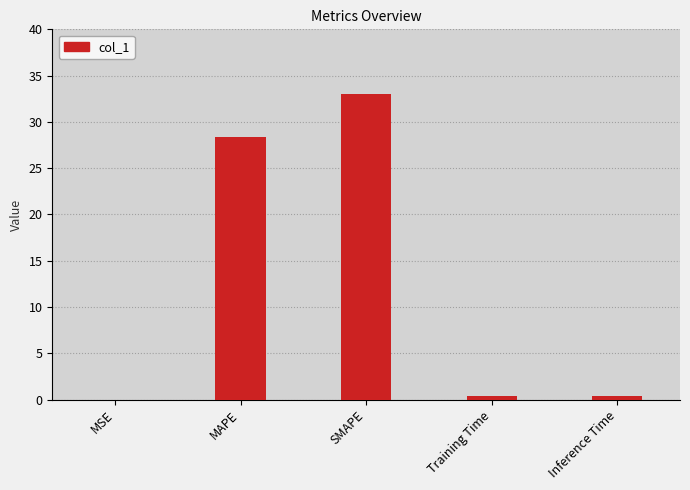

What is the difference between the values at Inference Time and SMAPE?

32.7